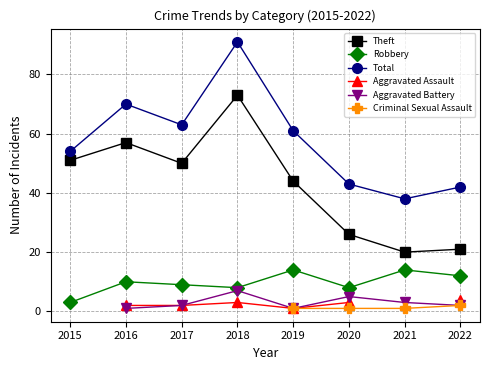

What is the value of the Total point at the 2nd from the left?

70